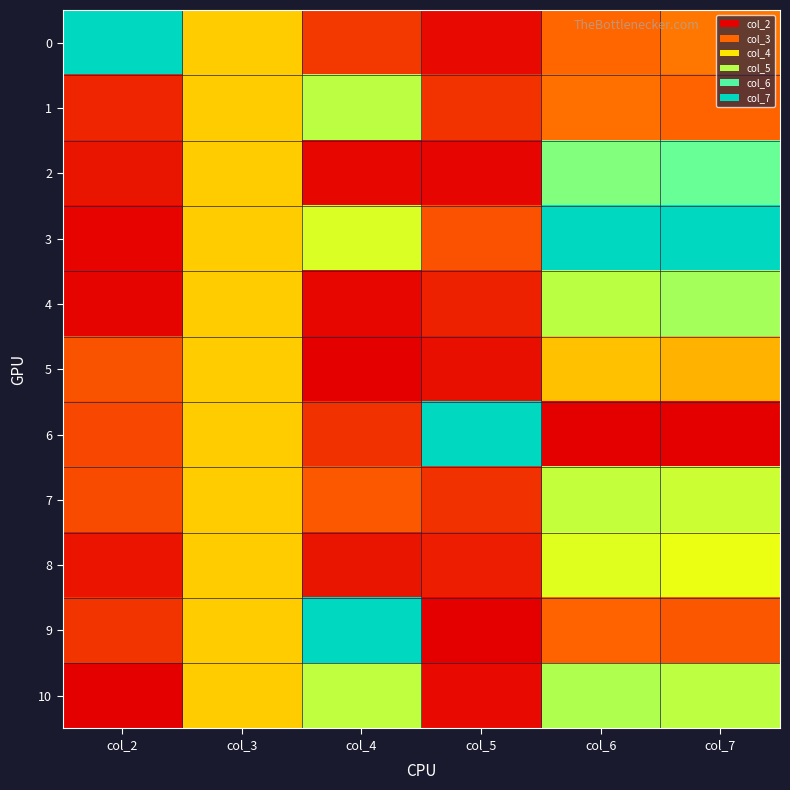

Which series has the widest spread of values?

6